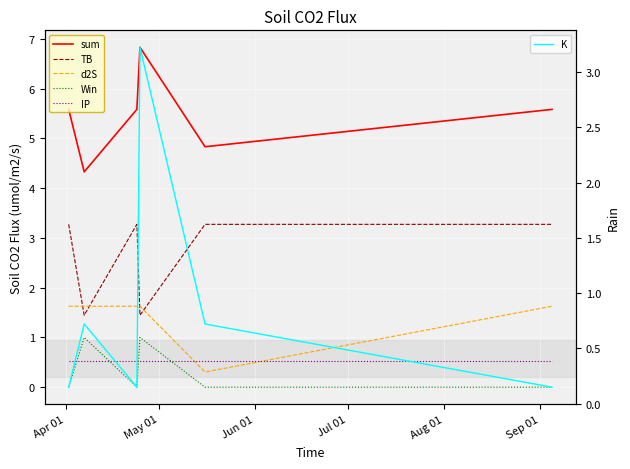

Between May 01 and Jul 01, which series saw the biggest shift?

K